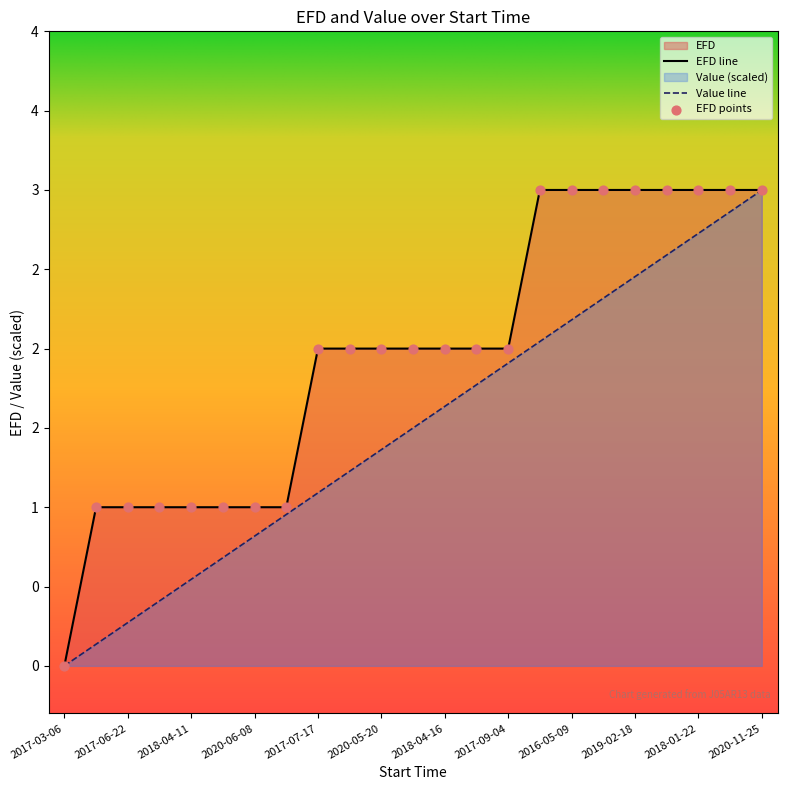

Which series reaches the maximum Y coordinate?

EFD